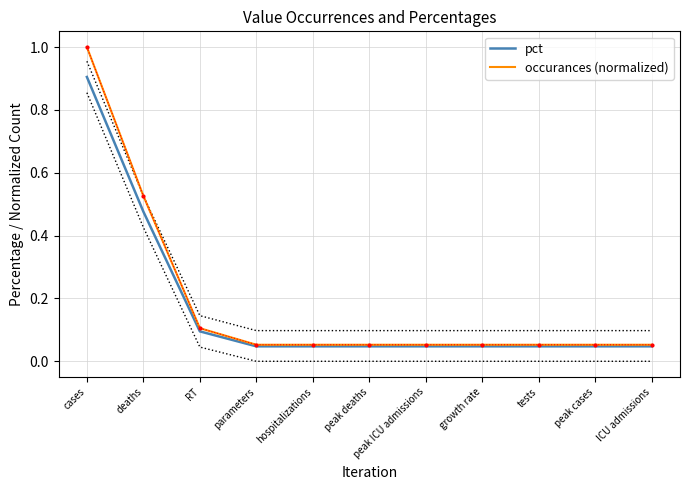

Count the number of data series in this chart.

2